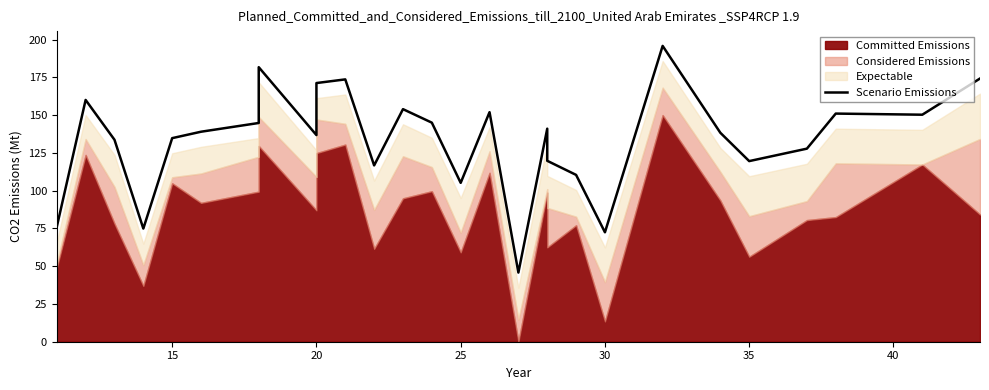

Count the number of categories in the chart.

30